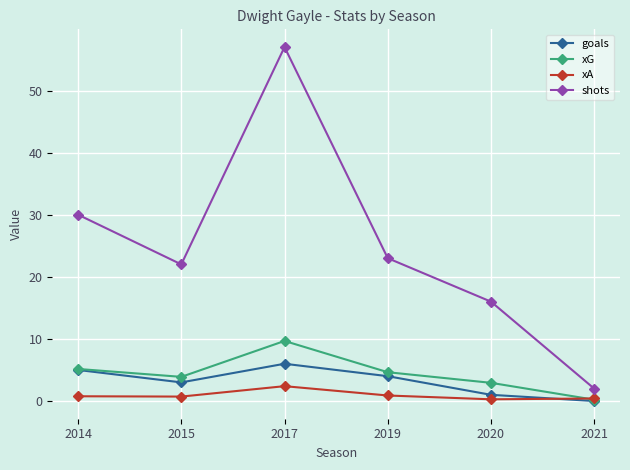

Which series changed the most between 2017 and 2020?

shots